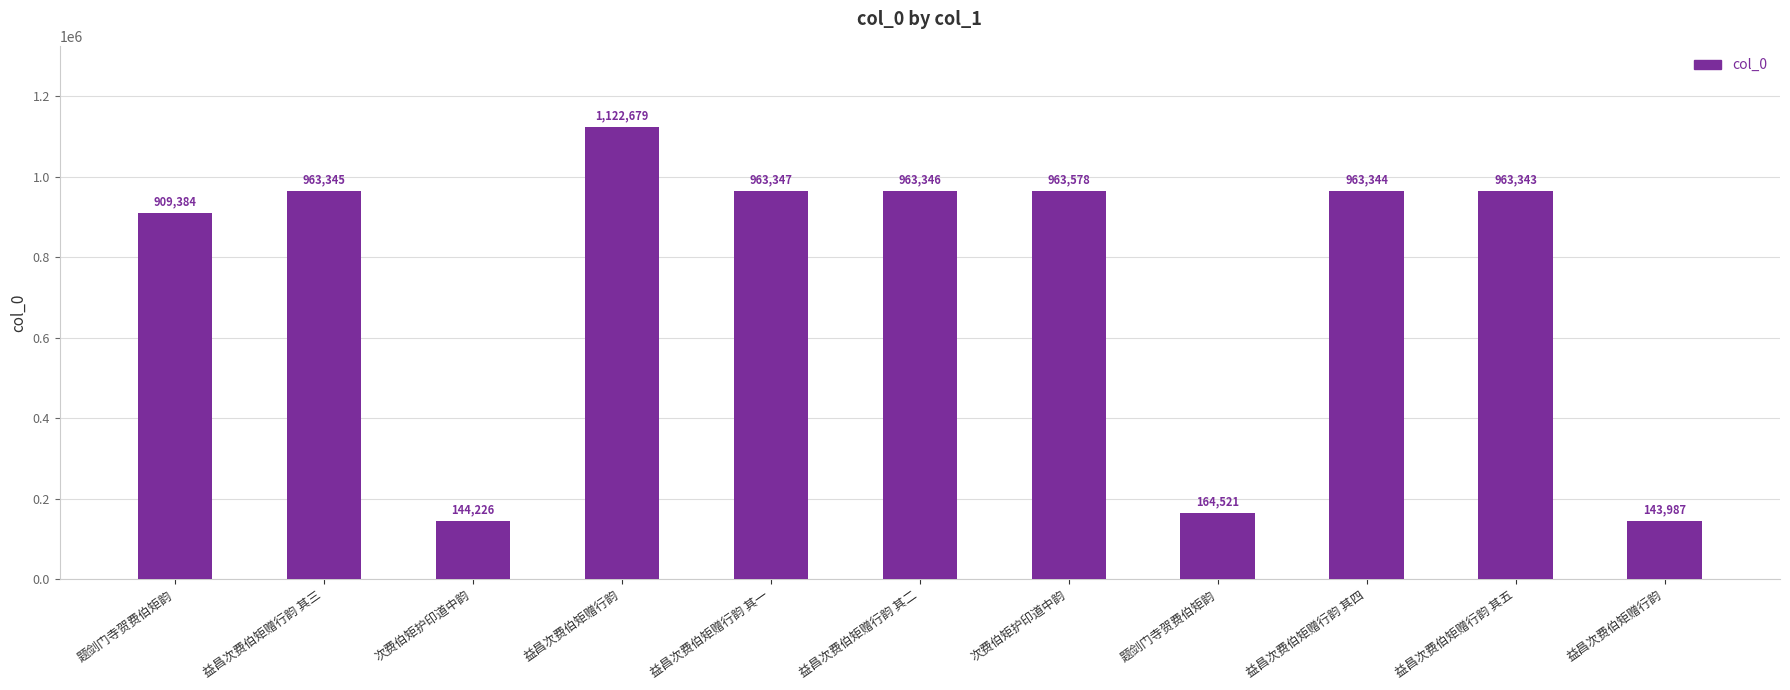

Count the number of data series in this chart.

1